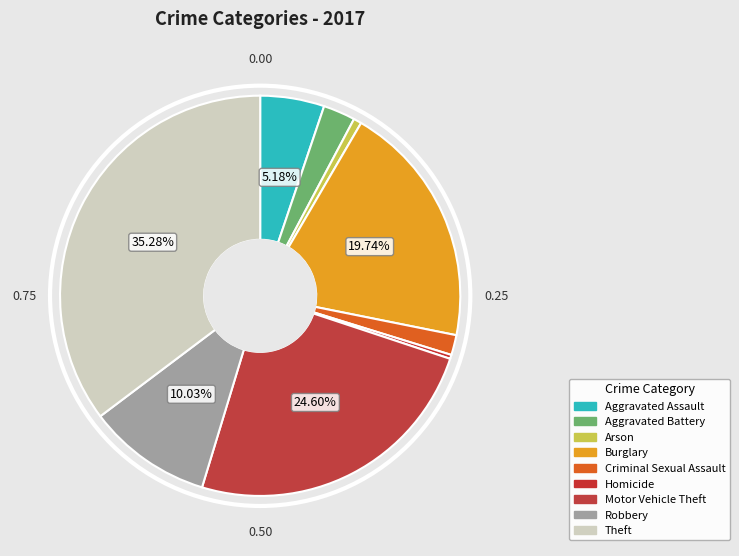

What is the change in value from Aggravated Assault to Theft?

+93